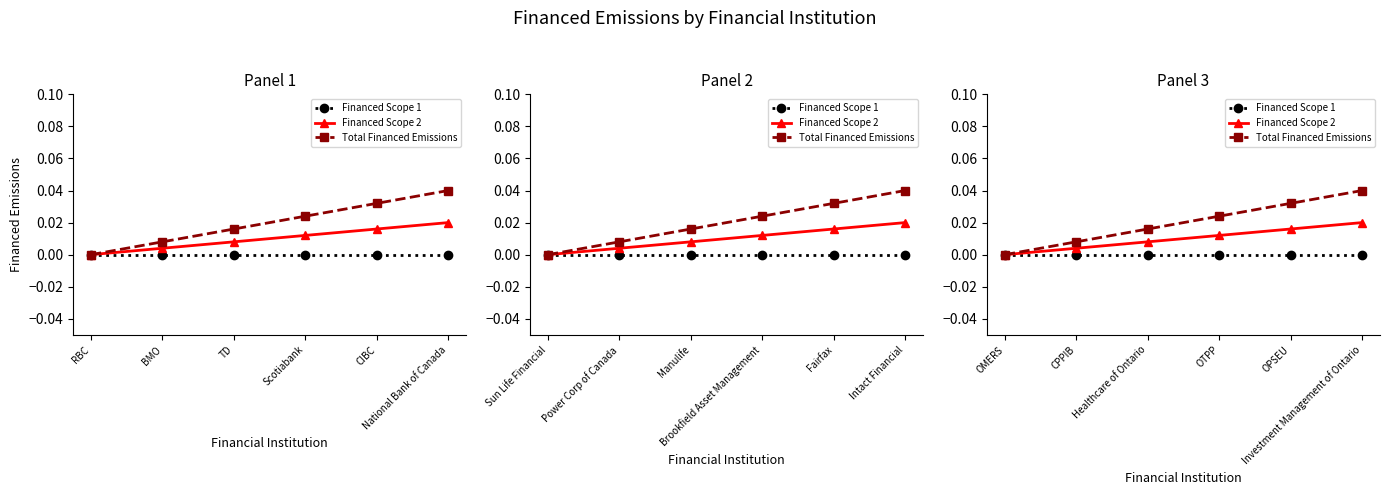

What position from the left is Investment Management of Ontario?

6